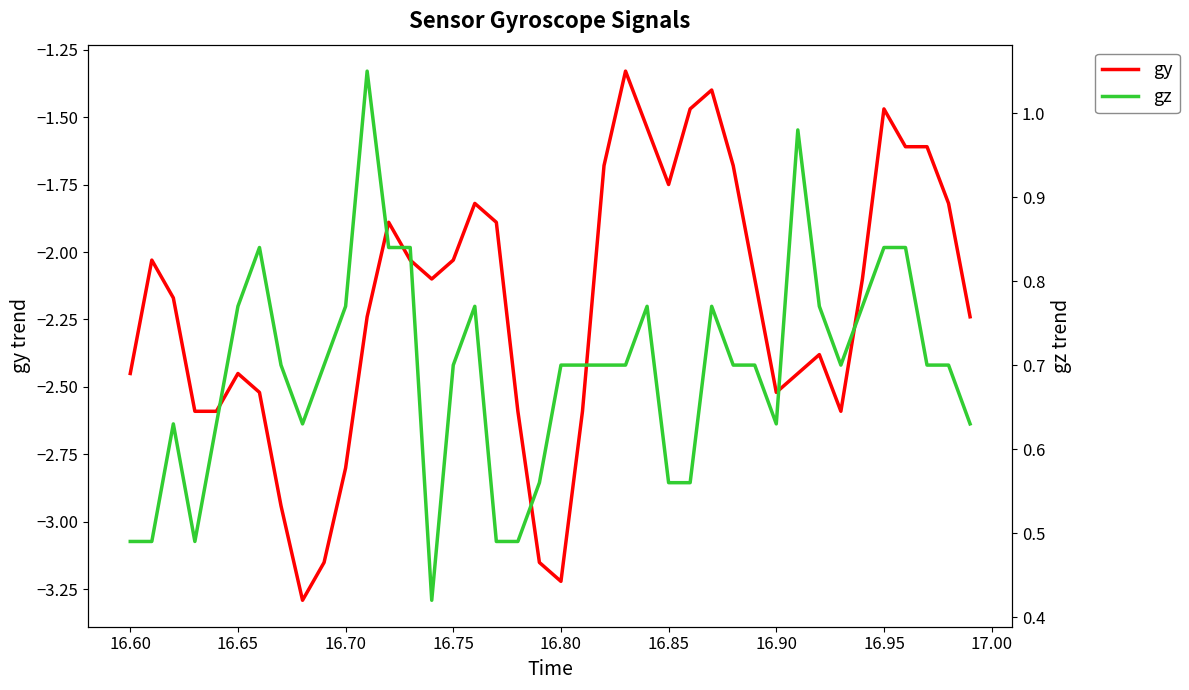

Reading left to right, list all the values displayed in this chart.

gy: -2.5	-2.0	-2.2	-2.6	-2.6	-2.5	-2.5	-2.9	-3.3	-3.1	-2.8	-2.2	-1.9	-2.0	-2.1	-2.0	-1.8	-1.9	-2.6	-3.1	-3.2	-2.6	-1.7	-1.3	-1.5	-1.8	-1.5	-1.4	-1.7	-2.1	-2.5	-2.5	-2.4	-2.6	-2.1	-1.5	-1.6	-1.6	-1.8	-2.2
gz: 0.5	0.5	0.6	0.5	0.6	0.8	0.8	0.7	0.6	0.7	0.8	1.1	0.8	0.8	0.4	0.7	0.8	0.5	0.5	0.6	0.7	0.7	0.7	0.7	0.8	0.6	0.6	0.8	0.7	0.7	0.6	1.0	0.8	0.7	0.8	0.8	0.8	0.7	0.7	0.6